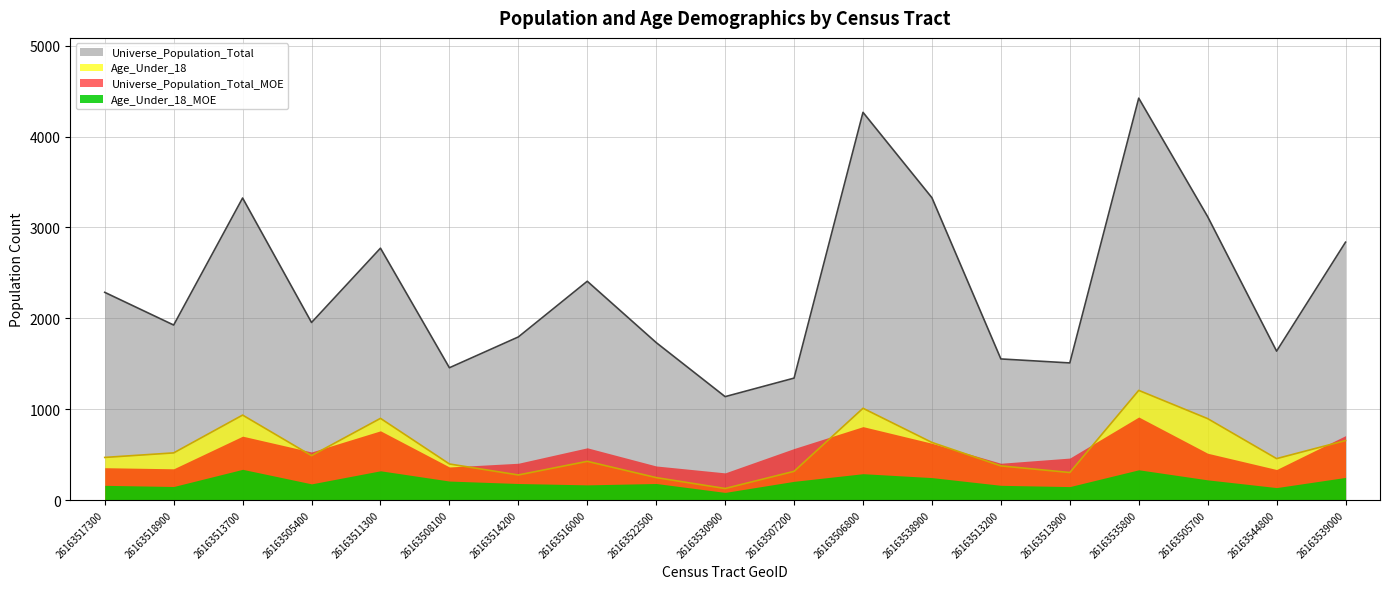

Is the value of Universe_Population_Total at 26163518900 greater than the value of Age_Under_18 at 26163505700?

Yes